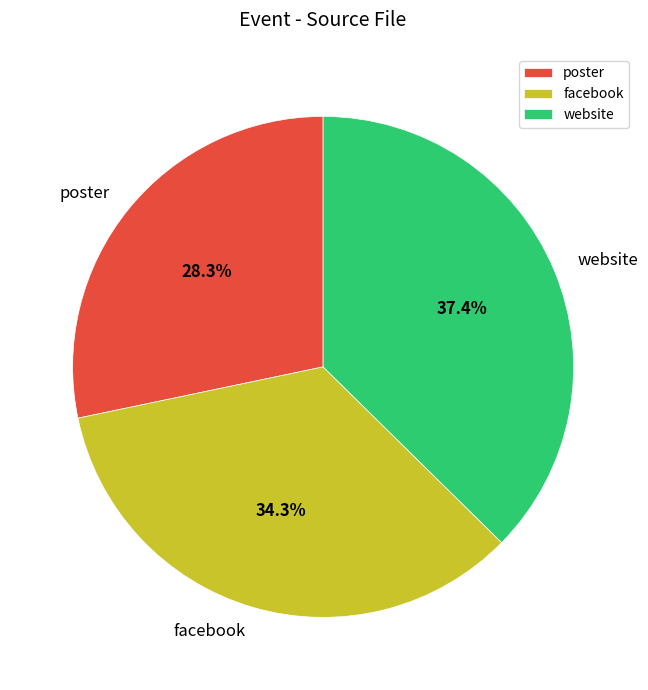

Do poster and facebook together represent more than half of the pie?

Yes